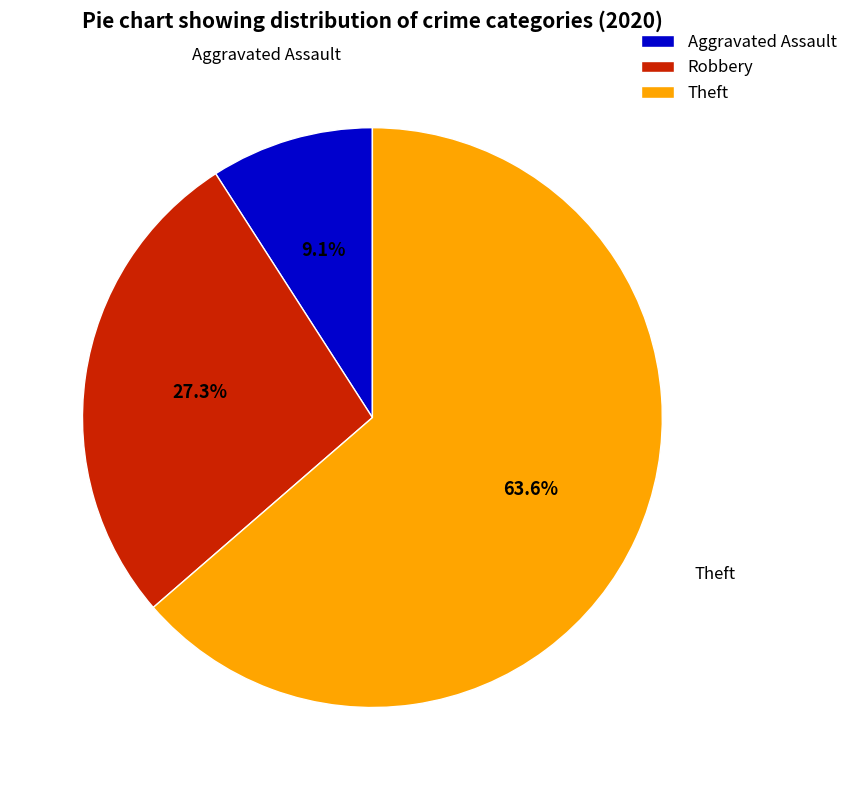

What percentage is the Robbery slice, to the nearest percent?

27%